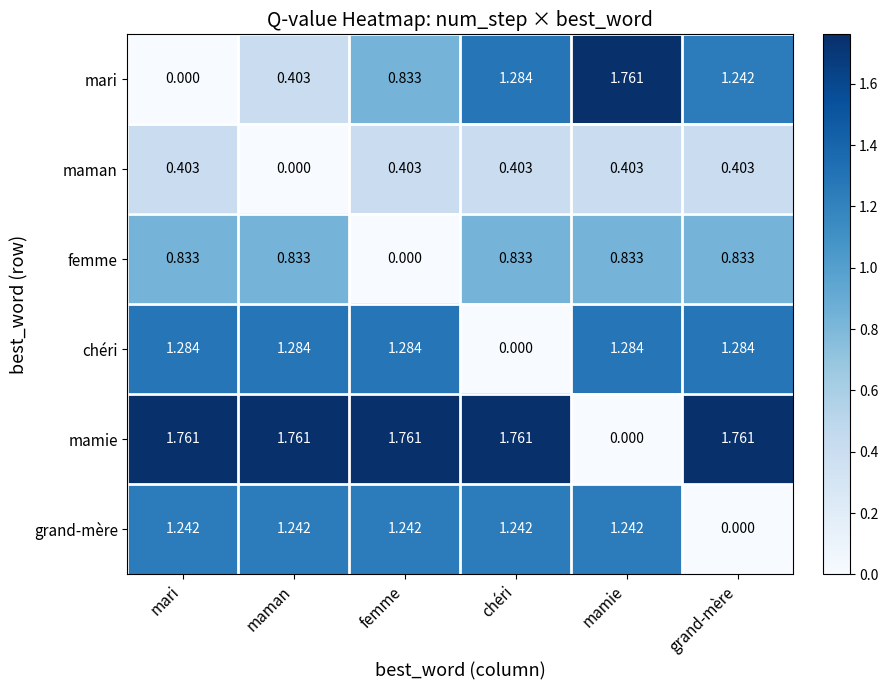

Where is femme nearest to the value 0?

femme